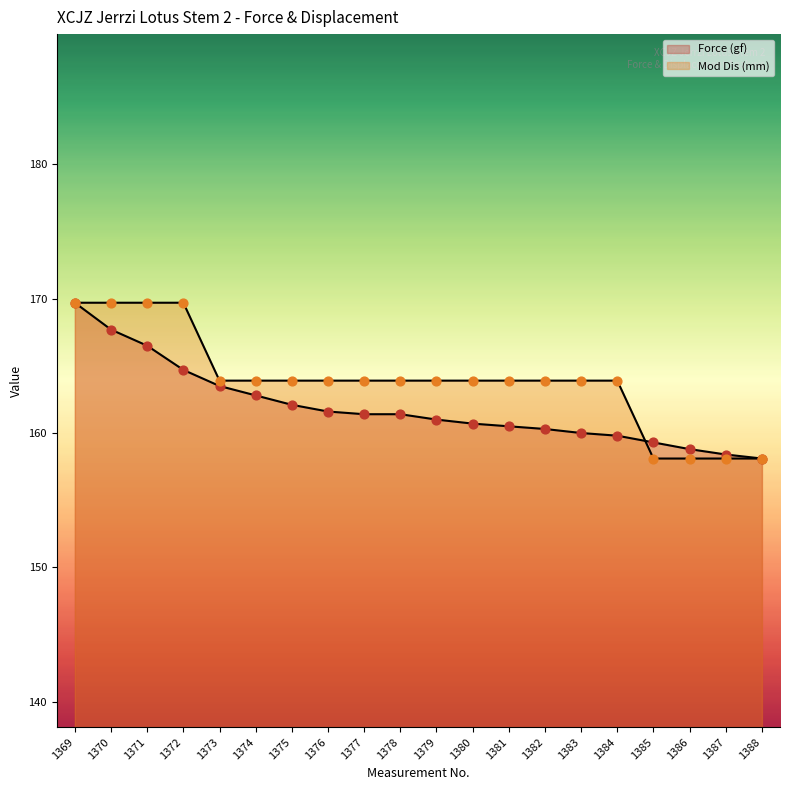

At which category is the sum across all series the highest?

1369